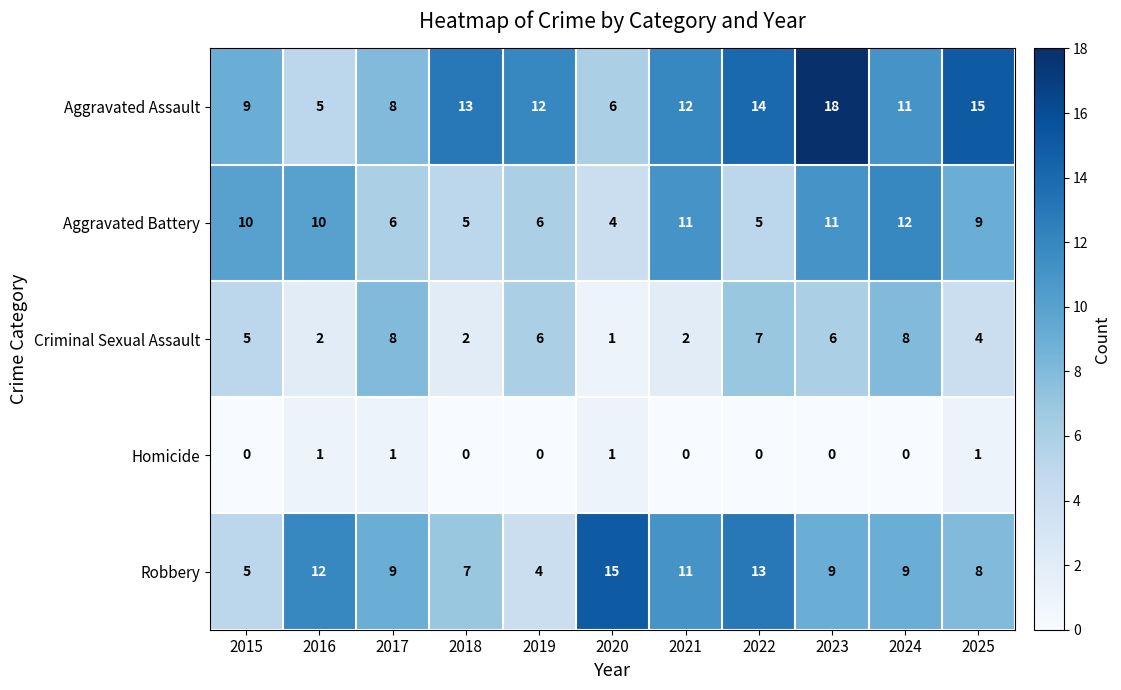

What is the sum of the Robbery values at 2022 and 2025?

21